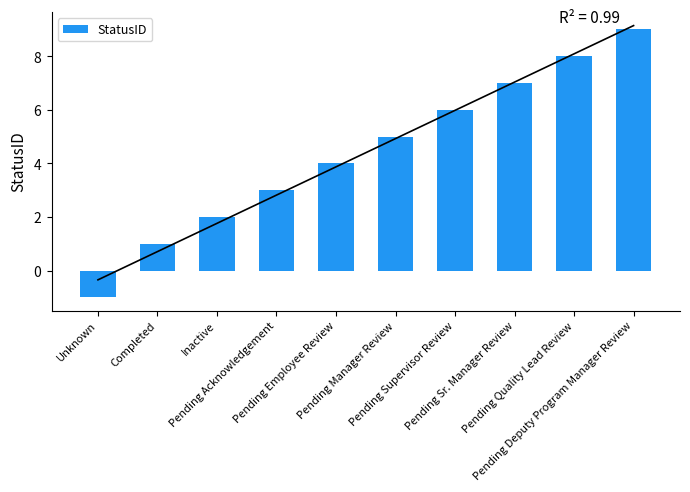

At which label does the data first exceed 5?

Pending Supervisor Review